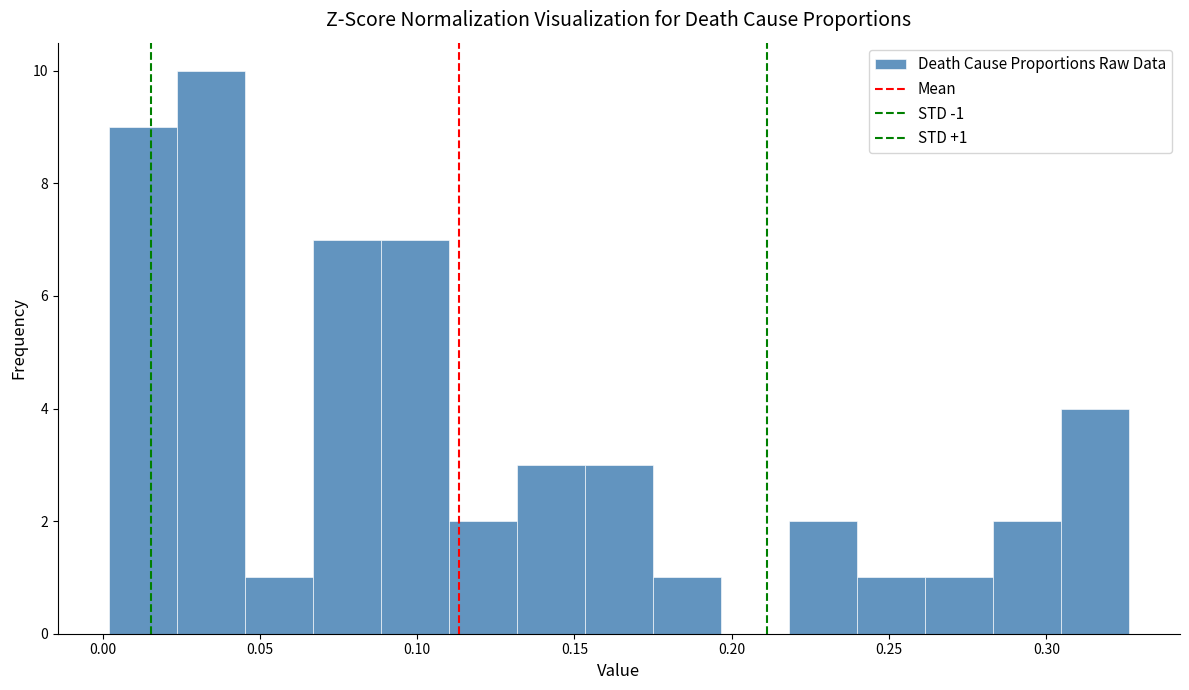

Over which range of the x-axis is the bar tallest?

0.025 to 0.045